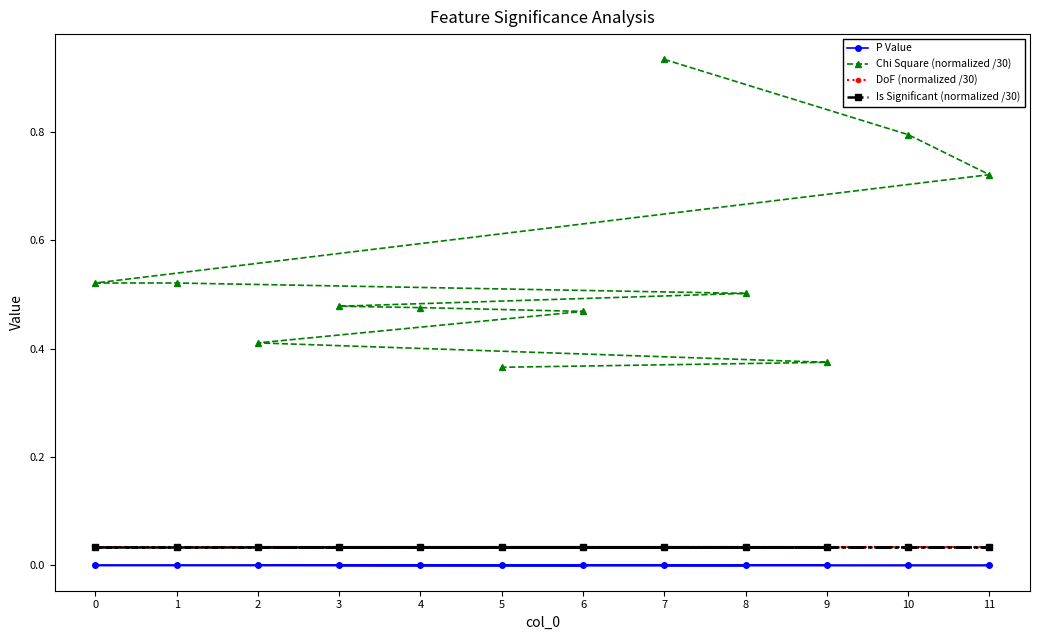

True or false: Is Significant (normalized /30) has more than 0 interior local peaks.

False